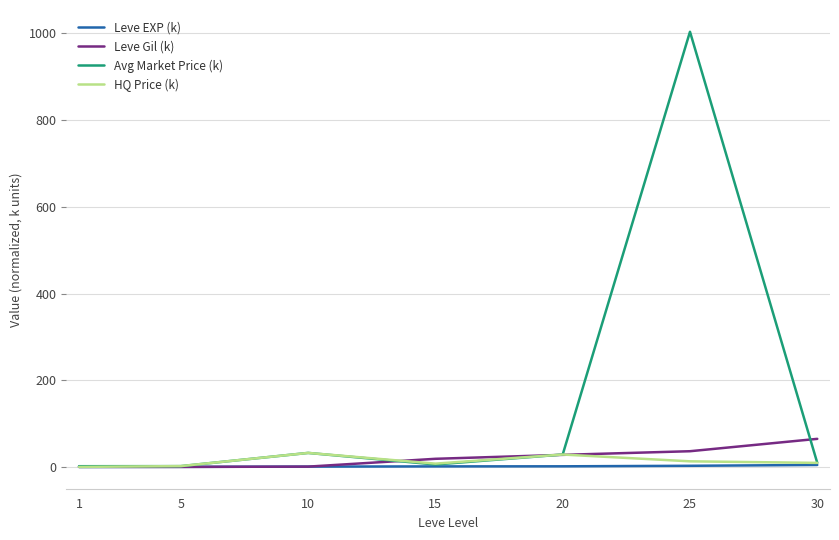

Where does the Leve Gil (k) series first go above 18?

15